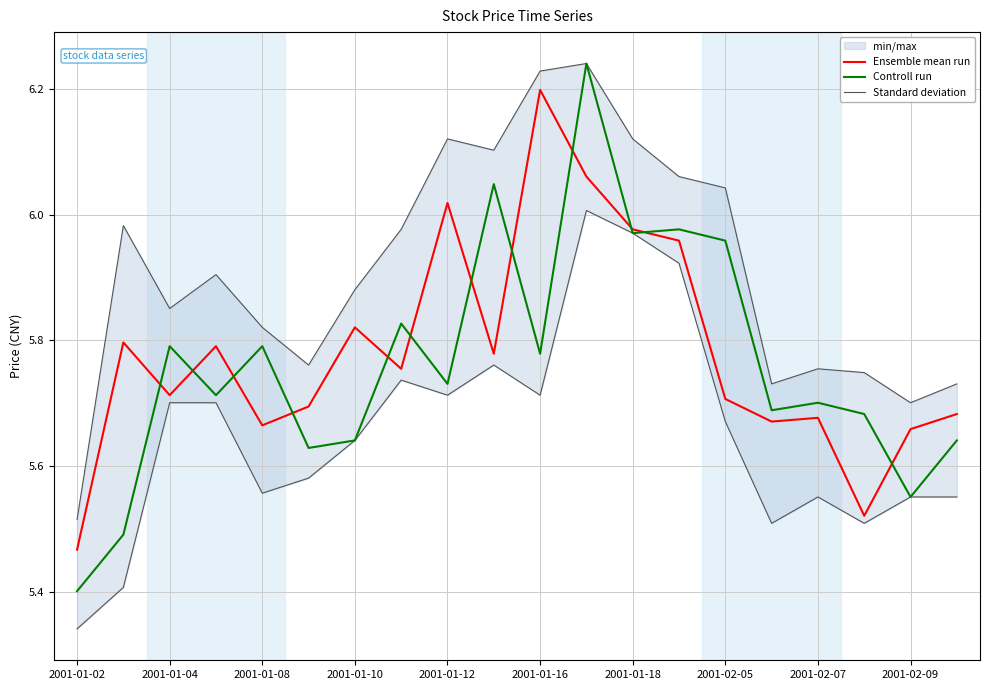

Which series has the widest spread of values?

Controll run